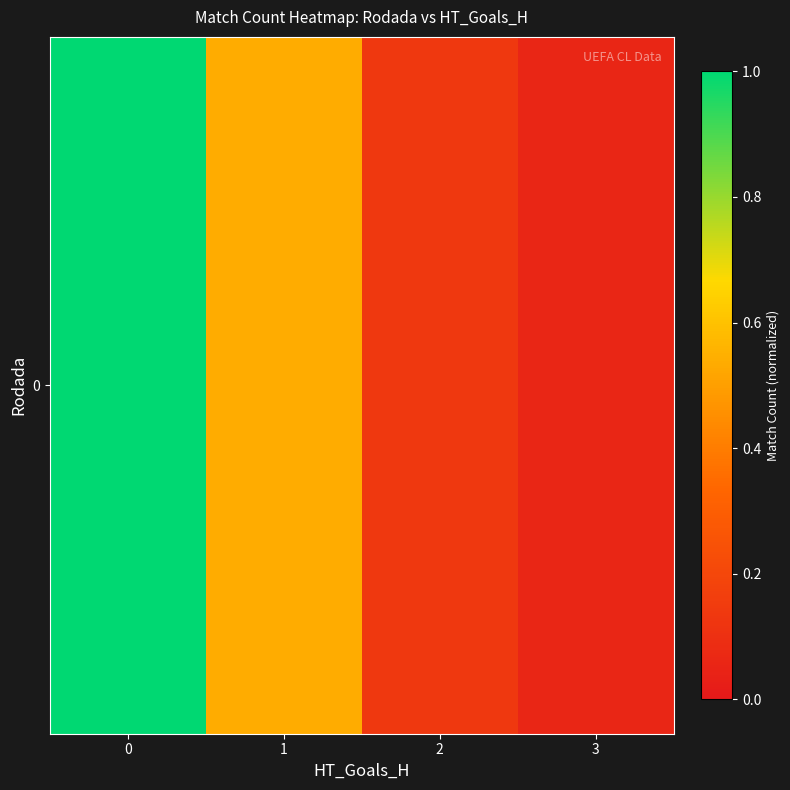

Reading left to right, what are all the values shown in this chart?

0=1.0	1=0.5	2=0.1	3=0.1